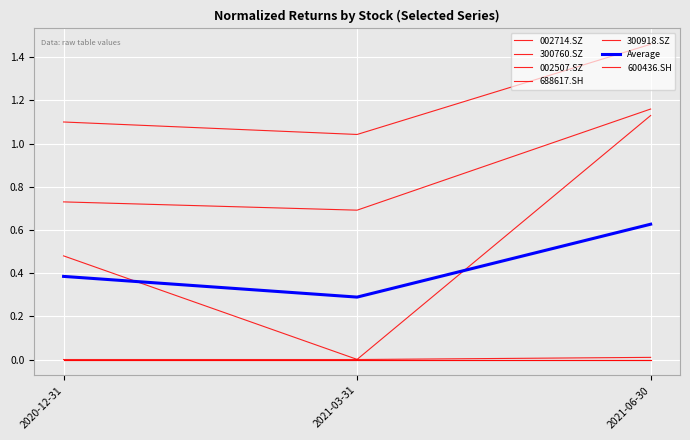

What is the maximum value for 300760.SZ?

1.2